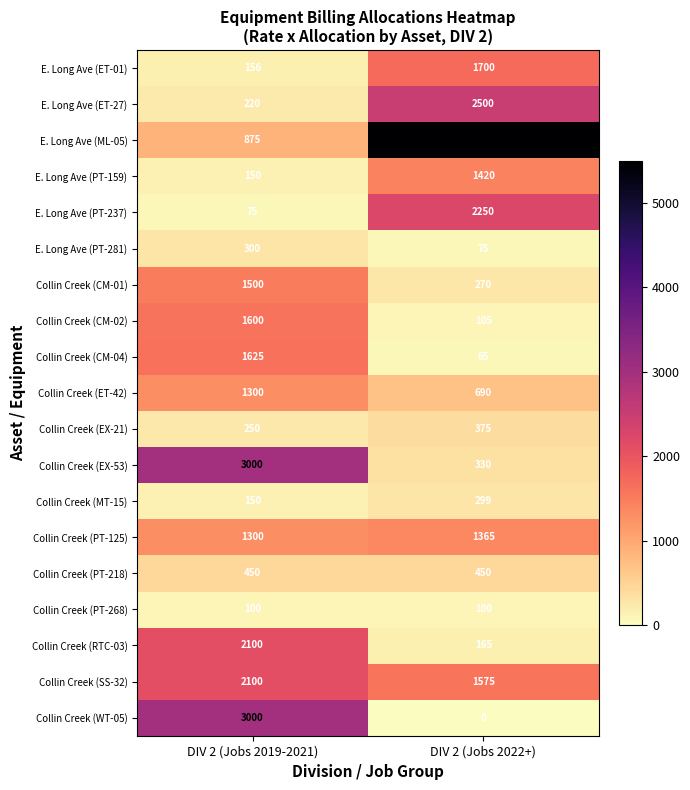

What is the average value of the Collin Creek (CM-04) series?

845